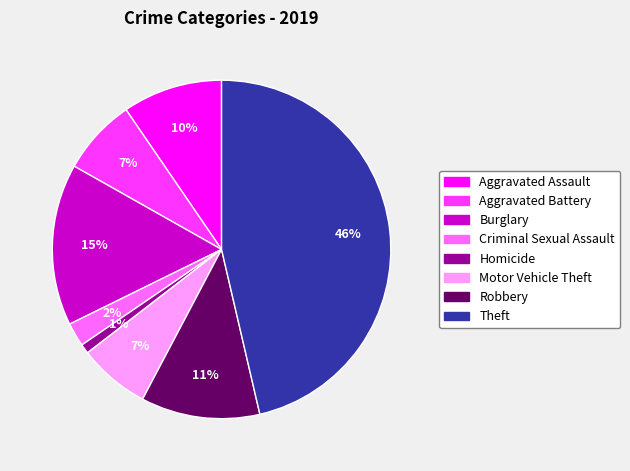

Is it true that Aggravated Assault is 10% of the pie?

True